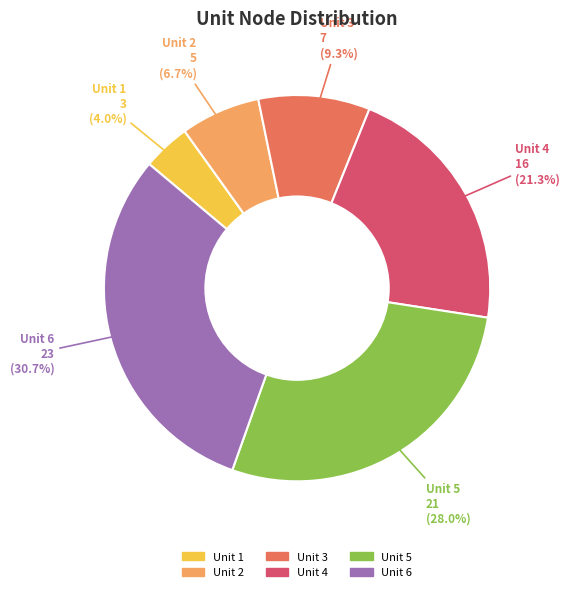

Which category has the biggest portion of the pie?

Unit 6